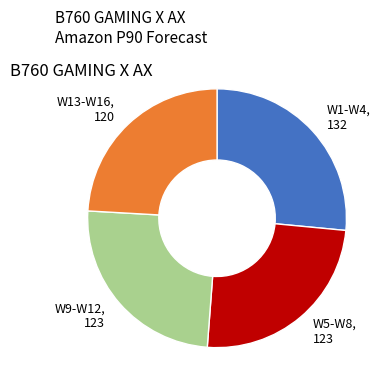

Which slice is the smallest?

W13-W16, 120